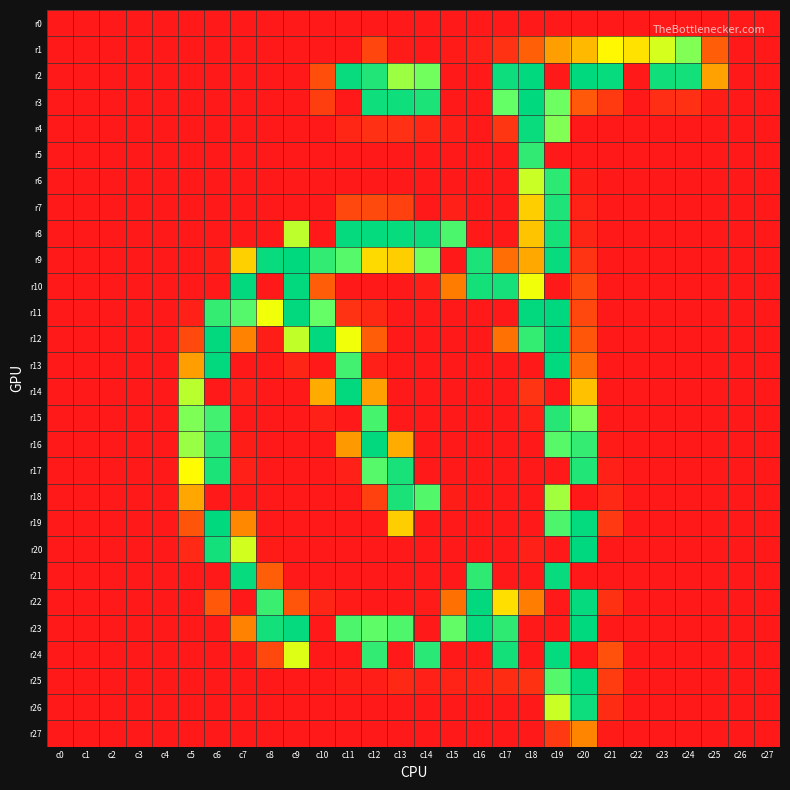

Reading right to left, transcribe all the data shown in this chart.

r0: c27=0	c26=0	c25=0	c24=0	c23=0	c22=0	c21=0	c20=0	c19=0	c18=0	c17=0	c16=0	c15=0	c14=0	c13=0	c12=0	c11=0	c10=0	c9=0	c8=0	c7=0	c6=0	c5=0	c4=0	c3=0	c2=0	c1=0	c0=0
r1: c27=0	c26=0	c25=51	c24=159	c23=138	c22=116	c21=125	c20=100	c19=89	c18=53	c17=19	c16=5	c15=2	c14=0	c13=2	c12=34	c11=0	c10=1	c9=0	c8=0	c7=0	c6=0	c5=0	c4=0	c3=0	c2=0	c1=0	c0=0
r2: c27=0	c26=0	c25=90	c24=238	c23=241	c22=0	c21=249	c20=254	c19=0	c18=254	c17=243	c16=0	c15=0	c14=163	c13=152	c12=226	c11=248	c10=40	c9=0	c8=0	c7=0	c6=0	c5=0	c4=0	c3=0	c2=0	c1=0	c0=0
r3: c27=0	c26=0	c25=3	c24=17	c23=16	c22=0	c21=25	c20=48	c19=164	c18=254	c17=167	c16=0	c15=0	c14=231	c13=242	c12=242	c11=0	c10=28	c9=0	c8=0	c7=0	c6=0	c5=0	c4=0	c3=0	c2=0	c1=0	c0=0
r4: c27=0	c26=0	c25=0	c24=0	c23=0	c22=0	c21=0	c20=0	c19=159	c18=247	c17=22	c16=1	c15=4	c14=10	c13=17	c12=17	c11=10	c10=0	c9=0	c8=0	c7=0	c6=0	c5=0	c4=0	c3=0	c2=0	c1=0	c0=0
r5: c27=0	c26=0	c25=0	c24=0	c23=0	c22=0	c21=0	c20=1	c19=0	c18=213	c17=0	c16=0	c15=0	c14=0	c13=0	c12=0	c11=0	c10=0	c9=0	c8=0	c7=0	c6=0	c5=0	c4=0	c3=0	c2=0	c1=0	c0=0
r6: c27=0	c26=0	c25=0	c24=0	c23=0	c22=0	c21=0	c20=3	c19=216	c18=141	c17=0	c16=0	c15=0	c14=0	c13=0	c12=0	c11=0	c10=0	c9=0	c8=0	c7=0	c6=0	c5=0	c4=0	c3=0	c2=0	c1=0	c0=0
r7: c27=0	c26=0	c25=0	c24=0	c23=0	c22=0	c21=0	c20=7	c19=229	c18=108	c17=0	c16=0	c15=5	c14=0	c13=30	c12=37	c11=35	c10=0	c9=1	c8=0	c7=0	c6=0	c5=0	c4=0	c3=0	c2=0	c1=0	c0=0
r8: c27=0	c26=0	c25=0	c24=0	c23=0	c22=0	c21=0	c20=9	c19=235	c18=104	c17=0	c16=0	c15=189	c14=244	c13=249	c12=251	c11=250	c10=0	c9=144	c8=0	c7=0	c6=0	c5=0	c4=0	c3=0	c2=0	c1=0	c0=0
r9: c27=0	c26=0	c25=0	c24=0	c23=0	c22=0	c21=0	c20=20	c19=248	c18=93	c17=64	c16=231	c15=0	c14=163	c13=108	c12=113	c11=179	c10=211	c9=254	c8=248	c7=109	c6=3	c5=0	c4=0	c3=0	c2=0	c1=0	c0=0
r10: c27=0	c26=0	c25=0	c24=0	c23=0	c22=0	c21=0	c20=36	c19=0	c18=131	c17=236	c16=237	c15=74	c14=4	c13=0	c12=0	c11=0	c10=51	c9=253	c8=0	c7=253	c6=0	c5=0	c4=0	c3=0	c2=0	c1=0	c0=0
r11: c27=0	c26=0	c25=0	c24=0	c23=0	c22=0	c21=0	c20=35	c19=255	c18=253	c17=0	c16=0	c15=0	c14=0	c13=0	c12=11	c11=19	c10=166	c9=253	c8=131	c7=181	c6=209	c5=6	c4=0	c3=0	c2=0	c1=0	c0=0
r12: c27=0	c26=0	c25=0	c24=0	c23=0	c22=0	c21=0	c20=46	c19=255	c18=210	c17=66	c16=0	c15=0	c14=0	c13=0	c12=51	c11=131	c10=253	c9=143	c8=3	c7=78	c6=253	c5=36	c4=0	c3=0	c2=0	c1=0	c0=0
r13: c27=0	c26=0	c25=0	c24=0	c23=0	c22=0	c21=0	c20=63	c19=254	c18=0	c17=0	c16=0	c15=0	c14=0	c13=0	c12=6	c11=198	c10=0	c9=9	c8=0	c7=0	c6=253	c5=89	c4=0	c3=0	c2=0	c1=0	c0=0
r14: c27=0	c26=0	c25=0	c24=0	c23=0	c22=0	c21=0	c20=103	c19=0	c18=20	c17=0	c16=0	c15=0	c14=0	c13=0	c12=90	c11=253	c10=94	c9=0	c8=0	c7=4	c6=0	c5=145	c4=0	c3=0	c2=0	c1=0	c0=0
r15: c27=0	c26=0	c25=0	c24=0	c23=0	c22=0	c21=0	c20=160	c19=221	c18=5	c17=0	c16=0	c15=0	c14=0	c13=0	c12=193	c11=0	c10=6	c9=0	c8=0	c7=0	c6=198	c5=160	c4=0	c3=0	c2=0	c1=0	c0=0
r16: c27=0	c26=0	c25=0	c24=0	c23=0	c22=0	c21=2	c20=209	c19=178	c18=0	c17=0	c16=0	c15=0	c14=0	c13=94	c12=253	c11=87	c10=0	c9=0	c8=0	c7=3	c6=217	c5=153	c4=0	c3=0	c2=0	c1=0	c0=0
r17: c27=0	c26=0	c25=0	c24=0	c23=0	c22=0	c21=5	c20=226	c19=0	c18=0	c17=0	c16=0	c15=0	c14=0	c13=234	c12=179	c11=6	c10=0	c9=0	c8=0	c7=6	c6=231	c5=126	c4=0	c3=0	c2=0	c1=0	c0=0
r18: c27=0	c26=0	c25=0	c24=0	c23=0	c22=0	c21=12	c20=0	c19=151	c18=0	c17=0	c16=0	c15=3	c14=182	c13=232	c12=30	c11=0	c10=0	c9=0	c8=0	c7=0	c6=0	c5=92	c4=0	c3=0	c2=0	c1=0	c0=0
r19: c27=0	c26=0	c25=0	c24=0	c23=0	c22=0	c21=24	c20=251	c19=187	c18=1	c17=0	c16=0	c15=0	c14=0	c13=108	c12=0	c11=0	c10=0	c9=0	c8=0	c7=80	c6=254	c5=45	c4=0	c3=0	c2=0	c1=0	c0=0
r20: c27=0	c26=0	c25=0	c24=0	c23=0	c22=0	c21=0	c20=255	c19=0	c18=5	c17=0	c16=0	c15=0	c14=0	c13=0	c12=0	c11=0	c10=0	c9=0	c8=2	c7=139	c6=238	c5=12	c4=0	c3=0	c2=0	c1=0	c0=0
r21: c27=0	c26=0	c25=0	c24=0	c23=0	c22=0	c21=0	c20=0	c19=248	c18=0	c17=0	c16=214	c15=0	c14=0	c13=0	c12=0	c11=0	c10=0	c9=0	c8=52	c7=249	c6=0	c5=1	c4=0	c3=0	c2=0	c1=0	c0=0
r22: c27=0	c26=0	c25=0	c24=0	c23=0	c22=0	c21=18	c20=250	c19=0	c18=75	c17=115	c16=253	c15=65	c14=2	c13=0	c12=1	c11=2	c10=9	c9=45	c8=204	c7=0	c6=47	c5=0	c4=0	c3=0	c2=0	c1=0	c0=0
r23: c27=0	c26=0	c25=0	c24=0	c23=0	c22=0	c21=0	c20=254	c19=0	c18=0	c17=214	c16=250	c15=169	c14=0	c13=186	c12=172	c11=188	c10=0	c9=250	c8=238	c7=78	c6=0	c5=0	c4=0	c3=0	c2=0	c1=0	c0=0
r24: c27=0	c26=0	c25=0	c24=0	c23=0	c22=0	c21=42	c20=0	c19=251	c18=0	c17=237	c16=0	c15=0	c14=219	c13=0	c12=212	c11=0	c10=0	c9=136	c8=35	c7=0	c6=0	c5=0	c4=0	c3=0	c2=0	c1=0	c0=0
r25: c27=0	c26=0	c25=0	c24=0	c23=0	c22=0	c21=26	c20=252	c19=181	c18=18	c17=14	c16=8	c15=7	c14=6	c13=11	c12=4	c11=3	c10=1	c9=0	c8=0	c7=0	c6=0	c5=0	c4=0	c3=0	c2=0	c1=0	c0=0
r26: c27=0	c26=0	c25=0	c24=0	c23=0	c22=0	c21=14	c20=243	c19=141	c18=0	c17=0	c16=0	c15=0	c14=0	c13=0	c12=0	c11=0	c10=0	c9=0	c8=0	c7=0	c6=0	c5=0	c4=0	c3=0	c2=0	c1=0	c0=0
r27: c27=0	c26=0	c25=0	c24=0	c23=0	c22=0	c21=2	c20=79	c19=24	c18=0	c17=0	c16=0	c15=0	c14=0	c13=0	c12=0	c11=0	c10=0	c9=0	c8=0	c7=0	c6=0	c5=0	c4=0	c3=0	c2=0	c1=0	c0=0